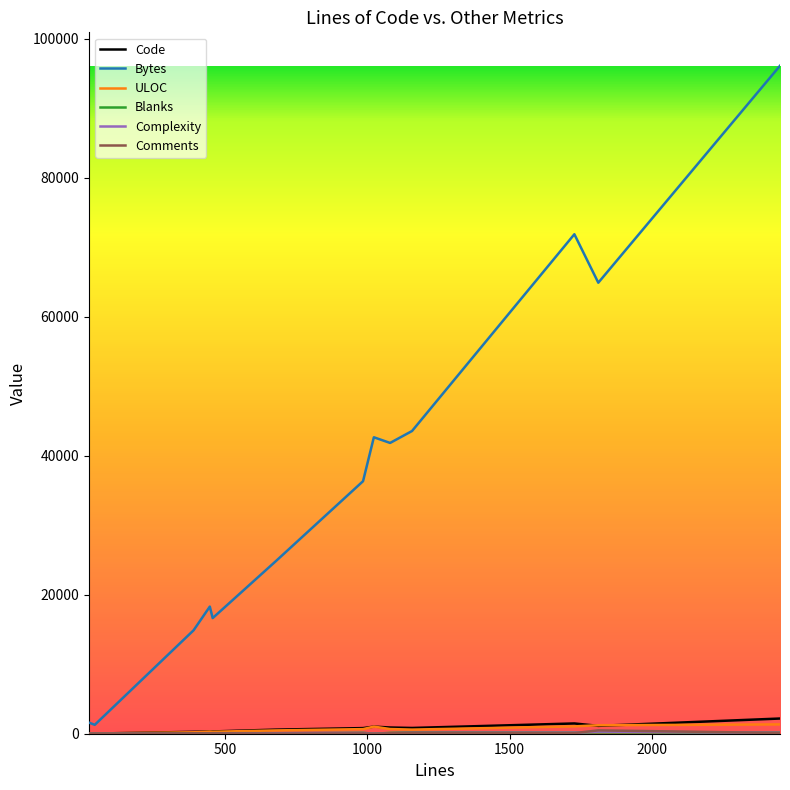

Which series has the largest range (max minus min)?

Bytes